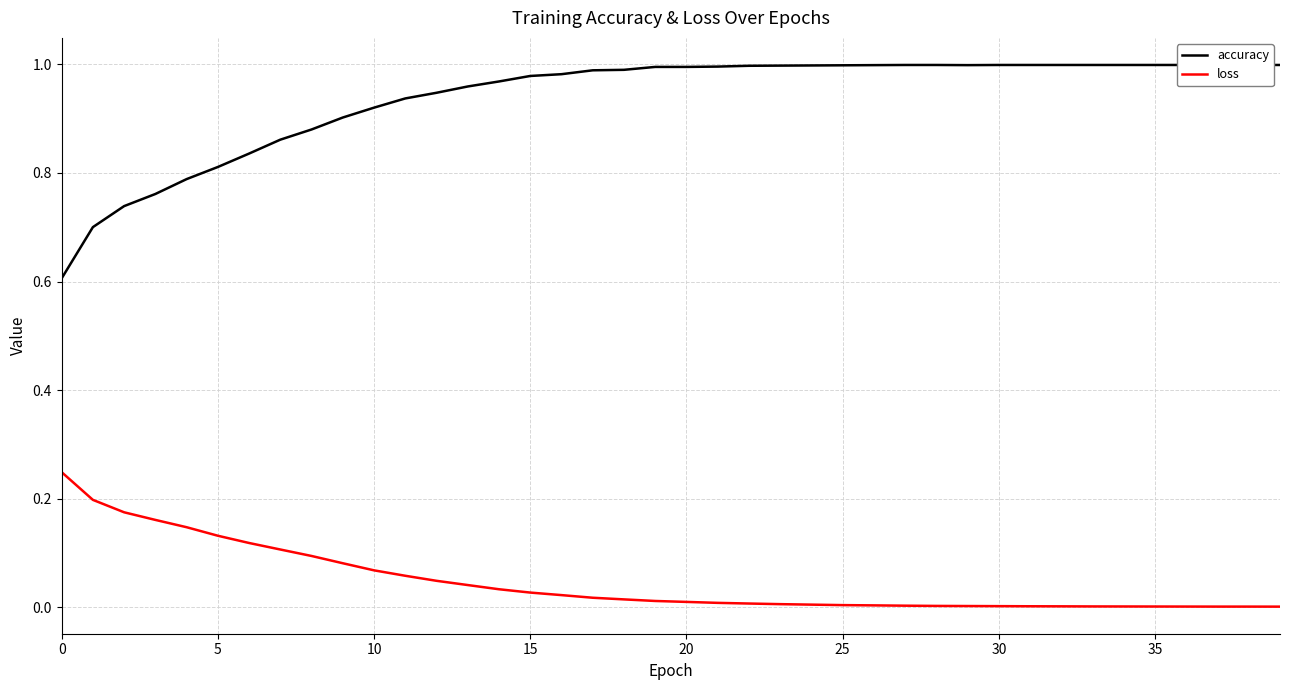

Which series has the largest total across all categories?

accuracy